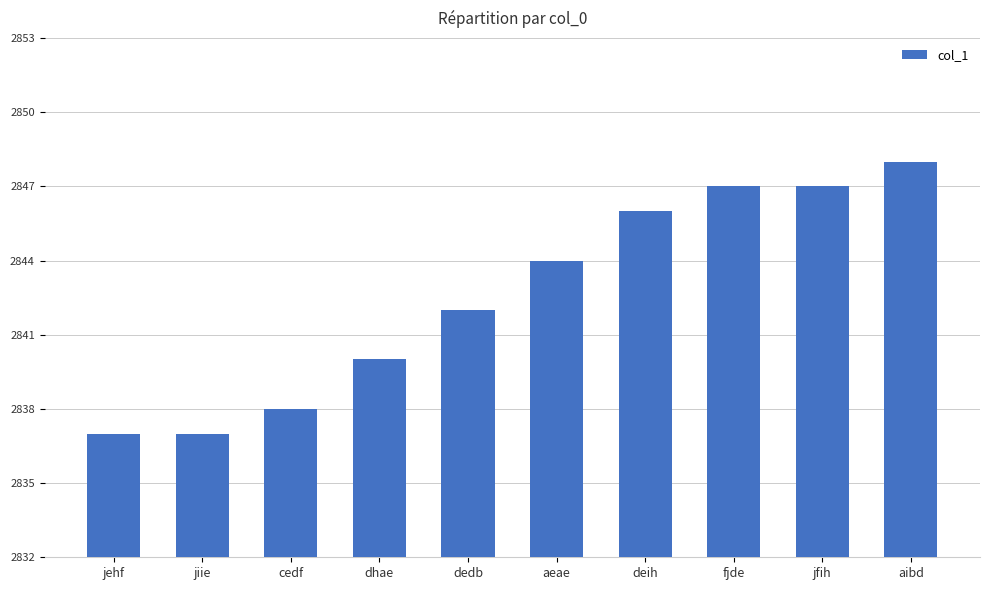

What is the difference between the maximum and minimum values?

11